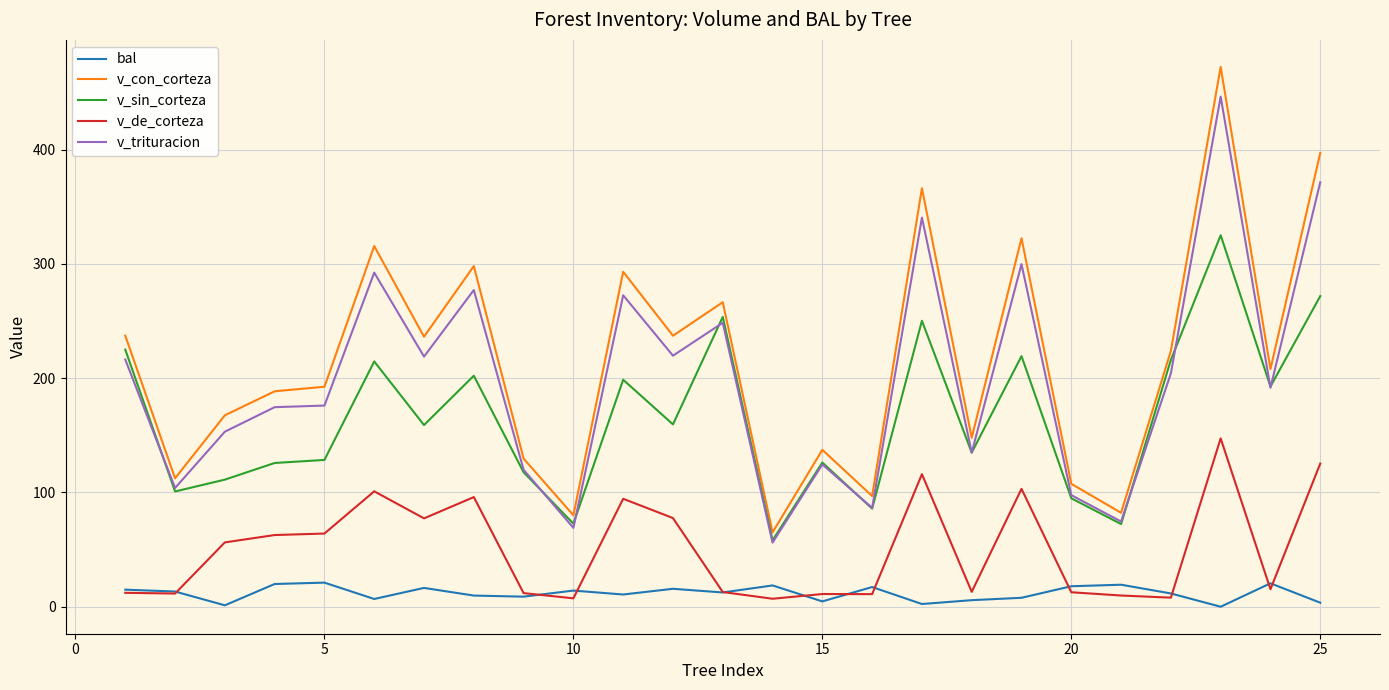

Rank the series by their maximum value, from lowest to highest.

bal, v_de_corteza, v_sin_corteza, v_trituracion, v_con_corteza